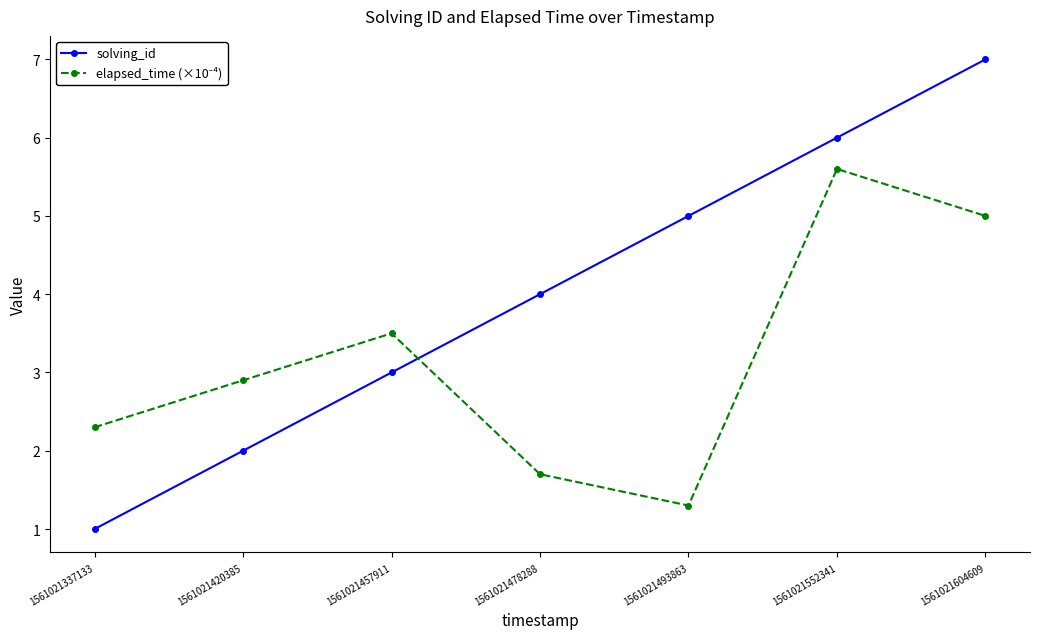

The solving_id series shows 2.0 at 1561021420385. True or false?

True